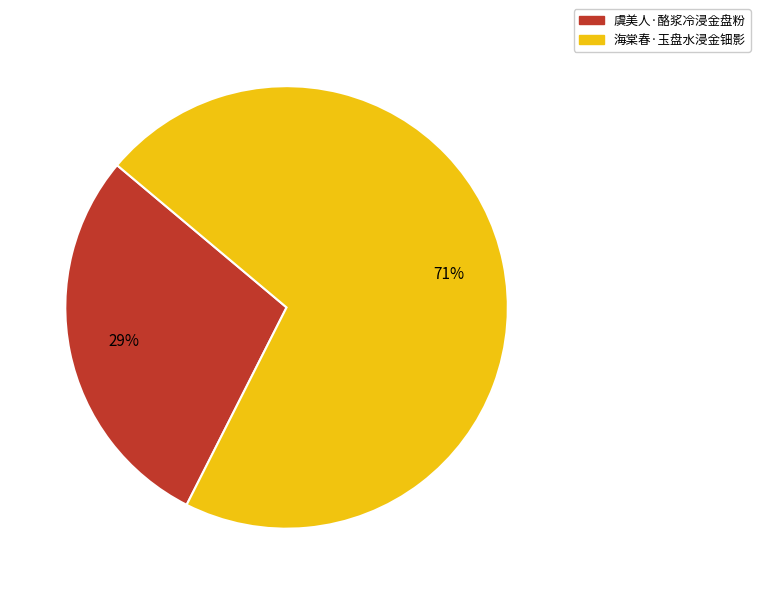

Is it true that 海棠春·玉盘水浸金钿影 is 71% of the pie?

True